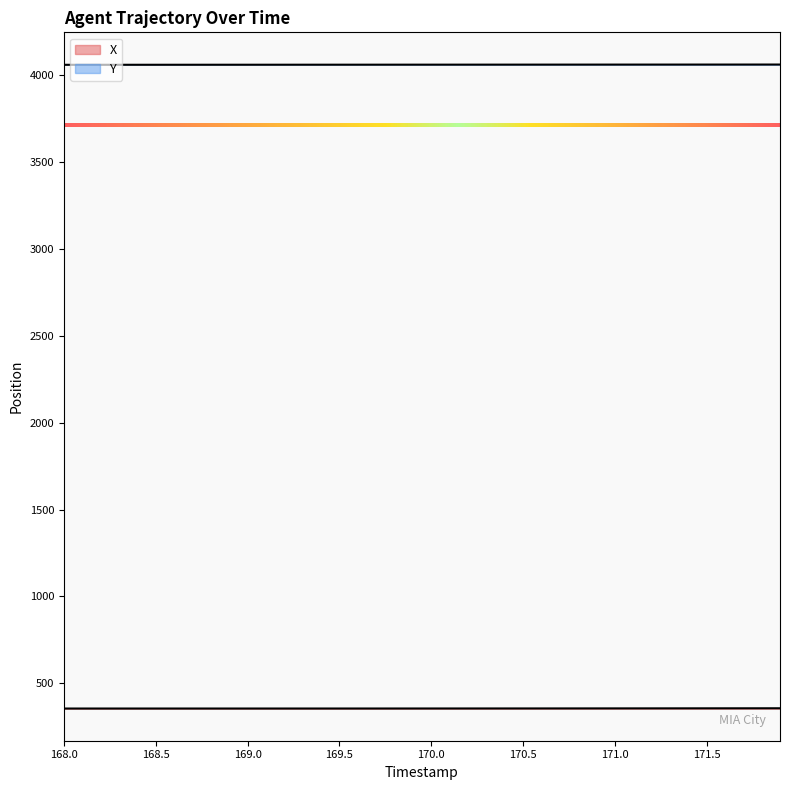

Which series has the largest range (max minus min)?

X